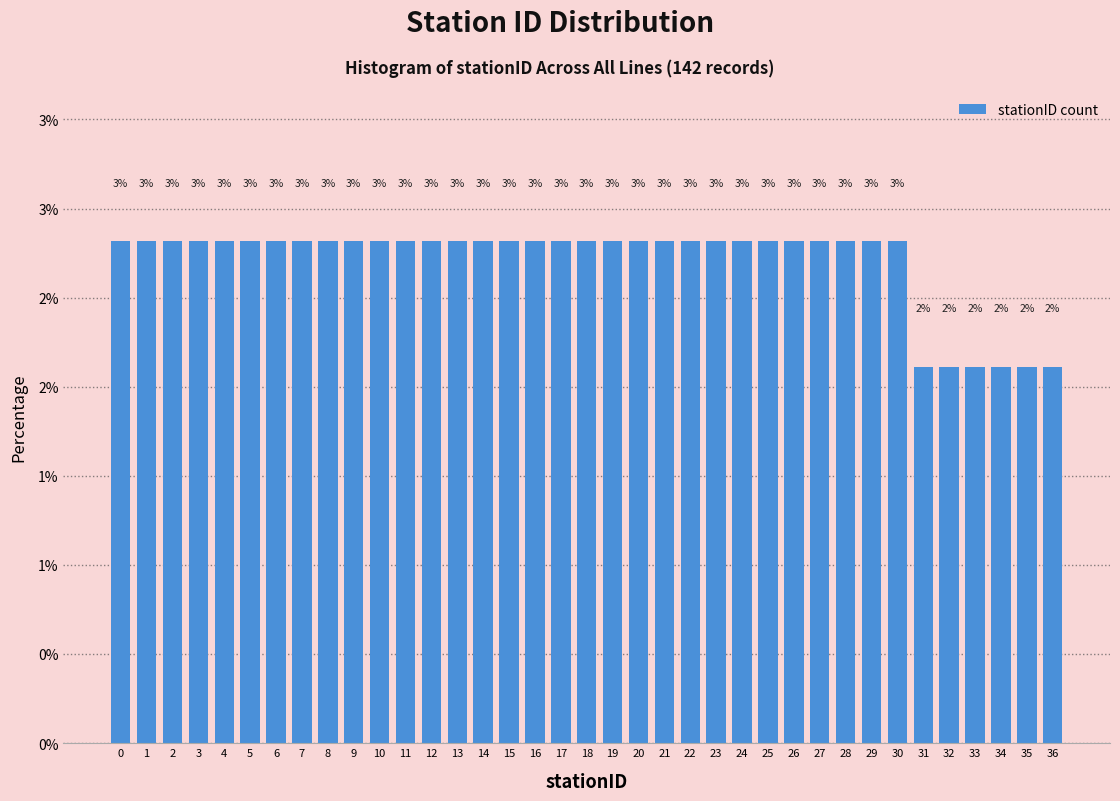

Are the bars horizontal?

No